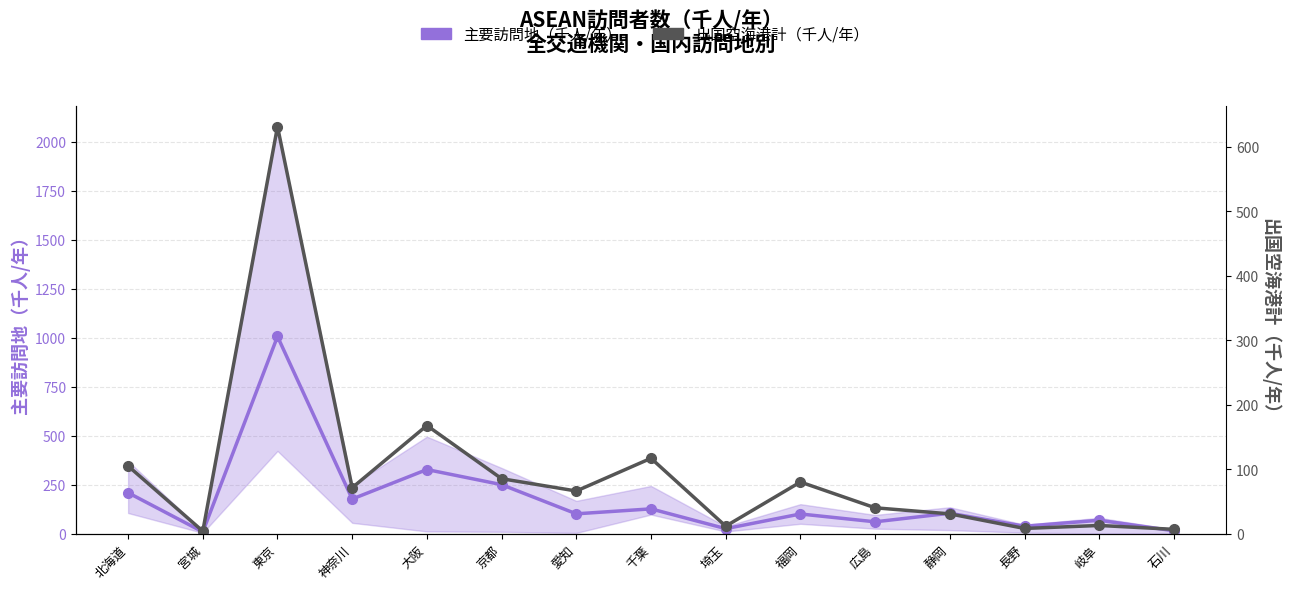

Reading left to right, transcribe all the data shown in this chart.

主要訪問地（千人/年）: 208.4	8.6	1005.7	176.3	326.7	249.6	100.7	126.1	25.1	100.0	60.0	103.7	37.3	68.0	14.1
出国空海港計（千人/年）: 104.9	3.7	631.6	71.1	167.7	85.2	66.0	116.8	11.5	80.0	40.0	30.6	7.9	12.6	6.6